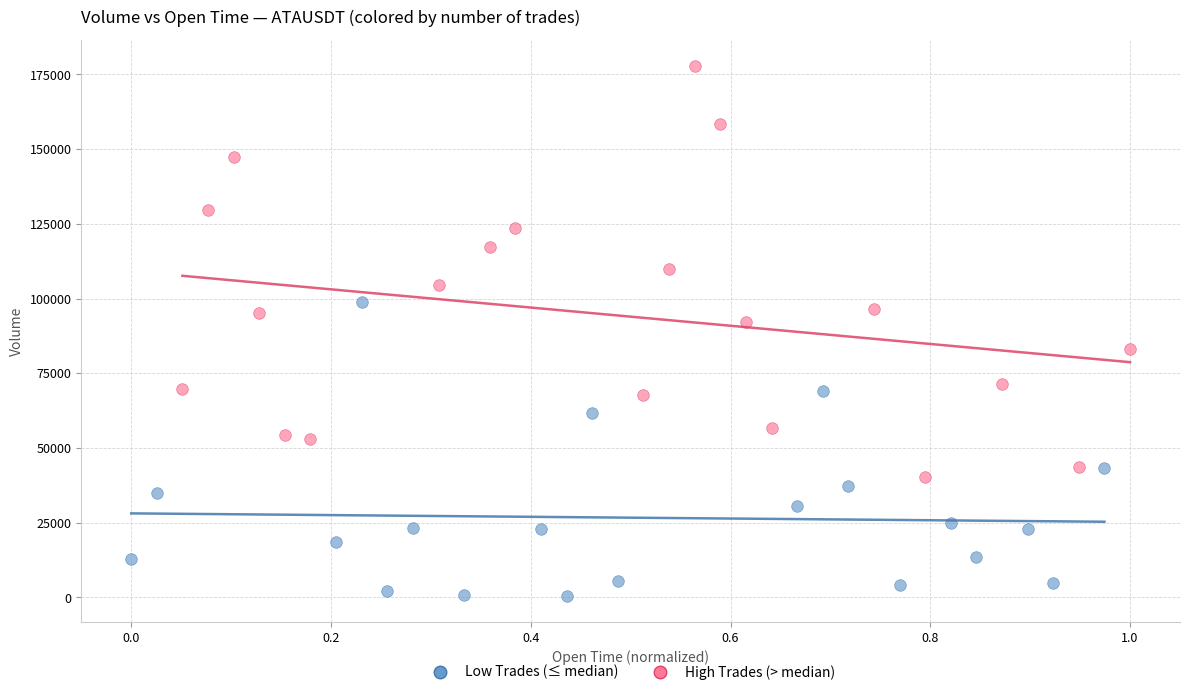

Which series has the widest spread of Y values?

High Trades (> median)